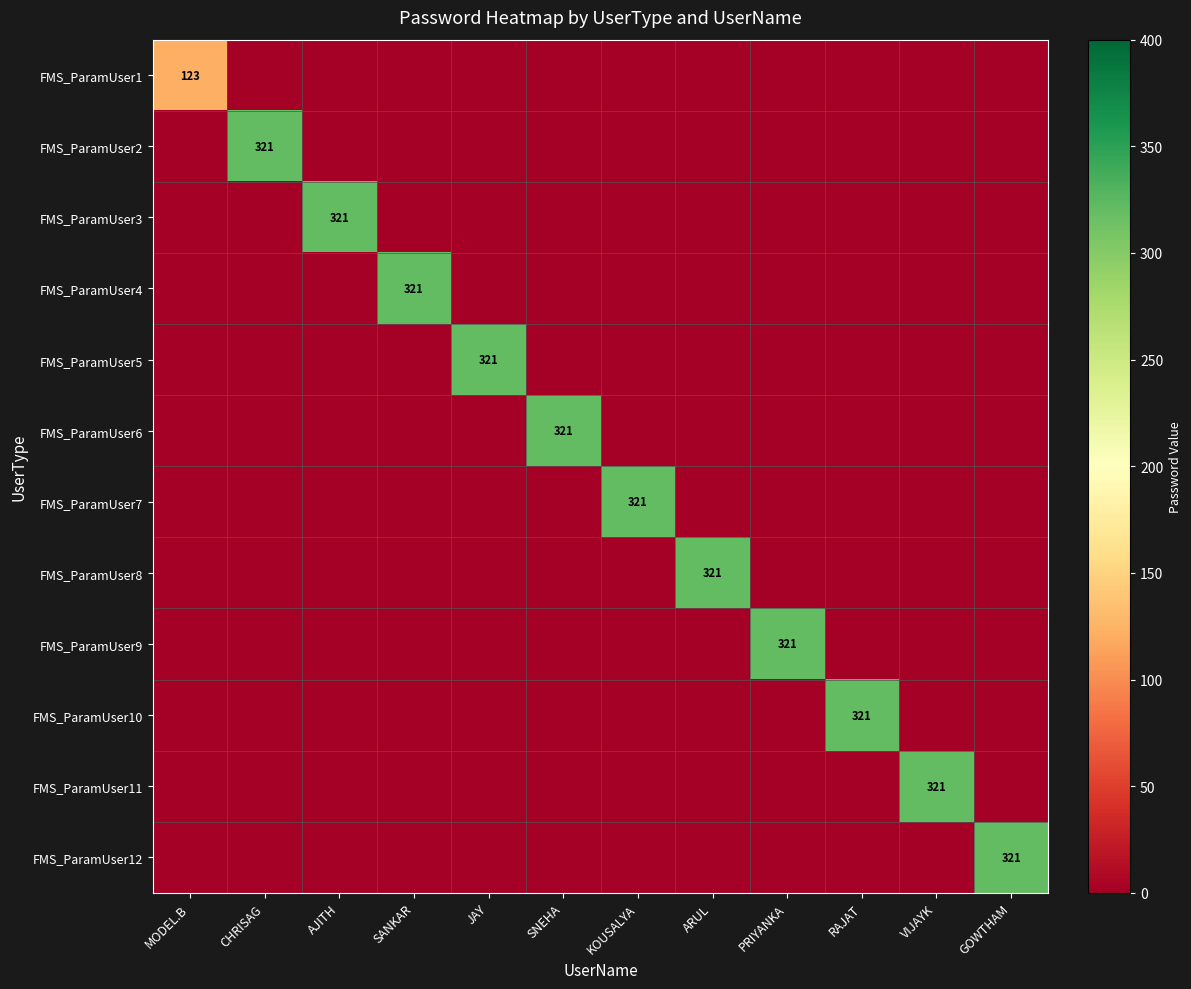

Rank the series by their maximum value, from highest to lowest.

FMS_ParamUser2, FMS_ParamUser3, FMS_ParamUser4, FMS_ParamUser5, FMS_ParamUser6, FMS_ParamUser7, FMS_ParamUser8, FMS_ParamUser9, FMS_ParamUser10, FMS_ParamUser11, FMS_ParamUser12, FMS_ParamUser1